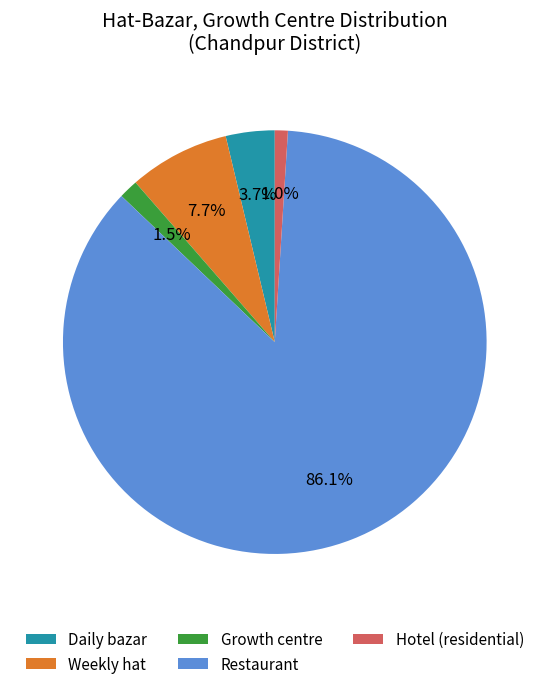

Count the number of slices in the pie.

5